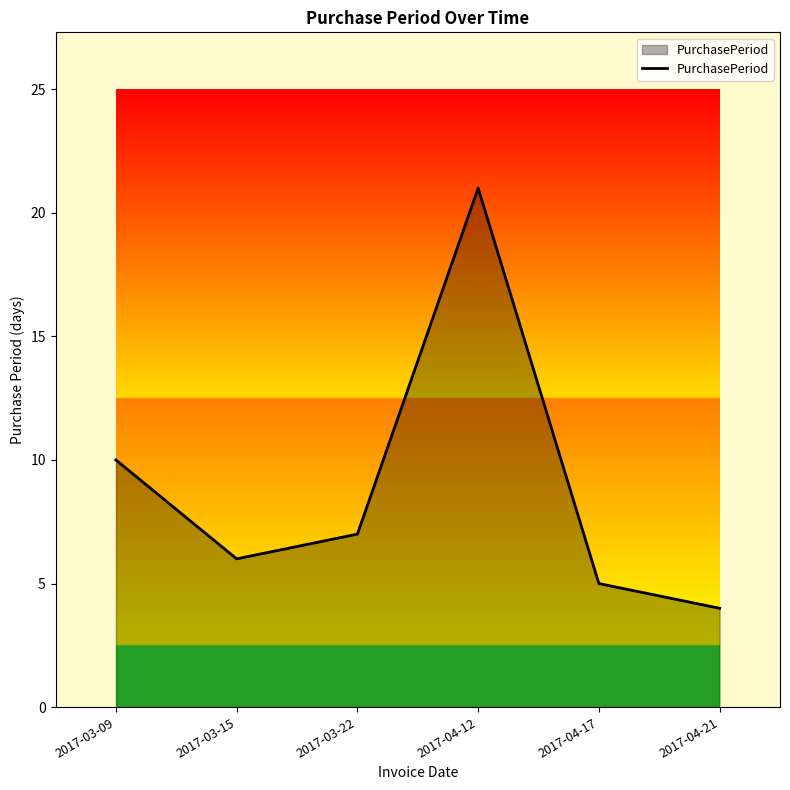

Count the number of data series in this chart.

1